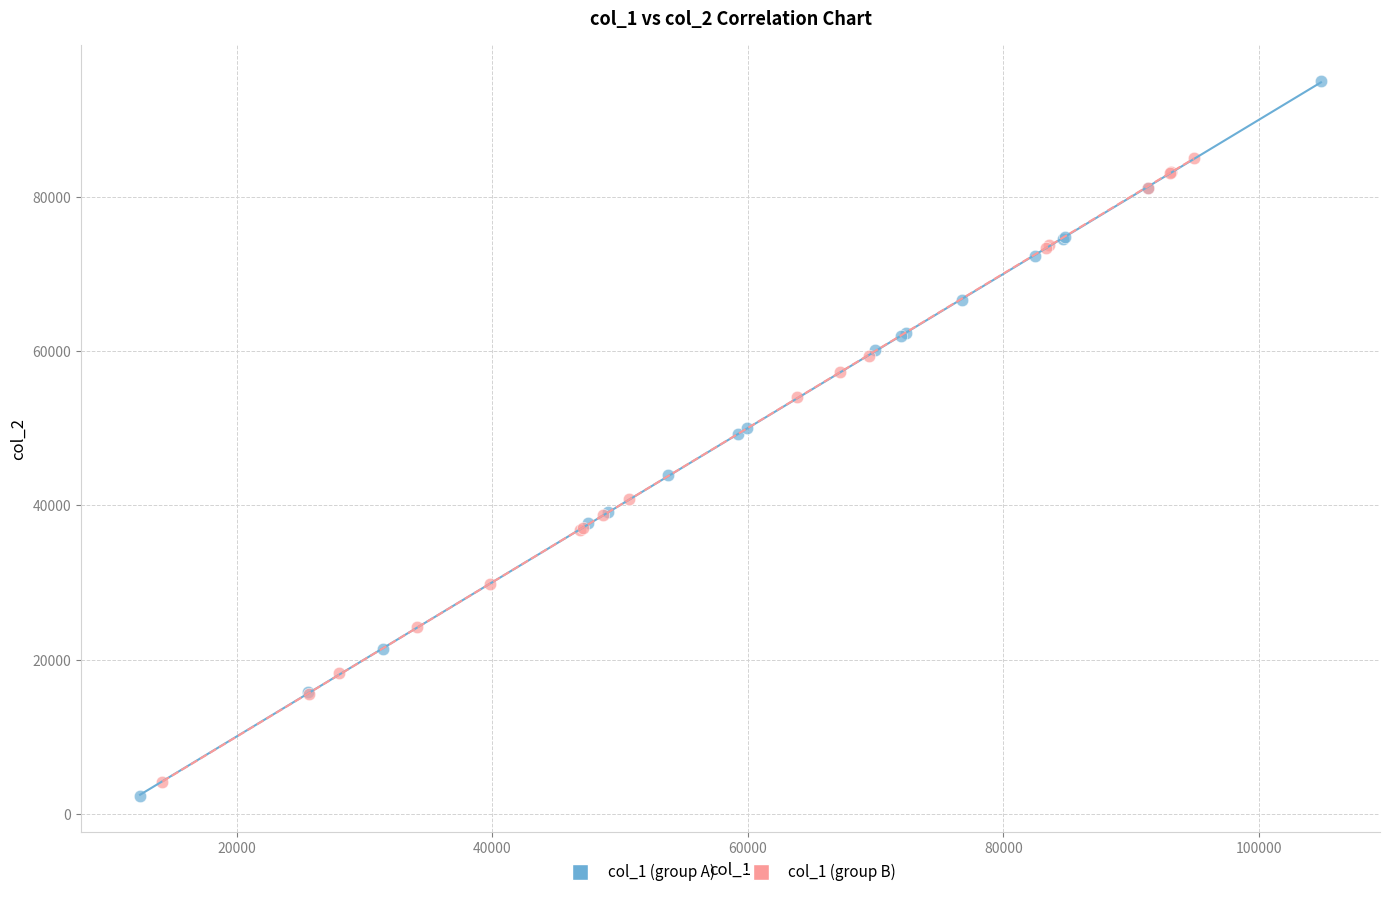

Which series has the widest spread of Y values?

col_1 (group A)